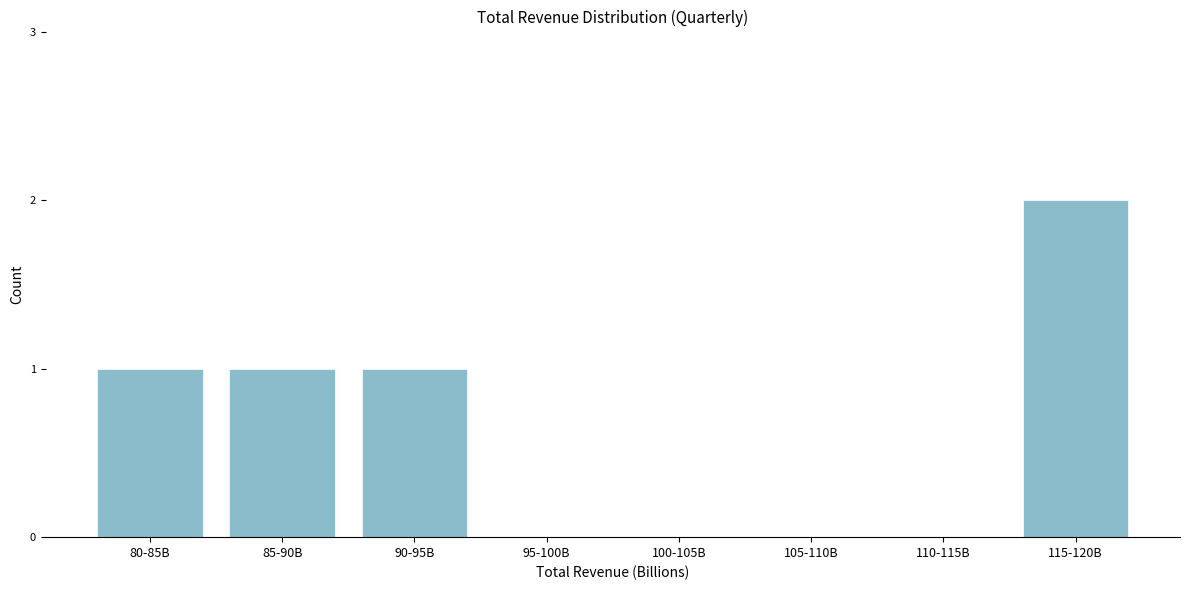

Reading left to right, what are all the values shown in this chart?

80-85B=1	85-90B=1	90-95B=1	95-100B=0	100-105B=0	105-110B=0	110-115B=0	115-120B=2